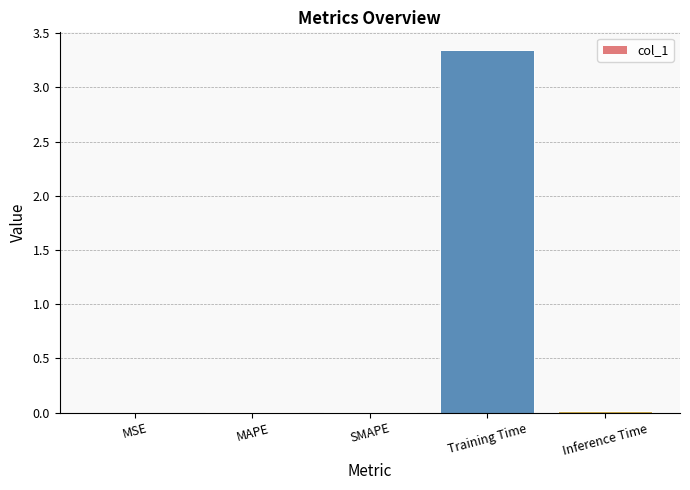

The value at SMAPE is 0.0. True or false?

True